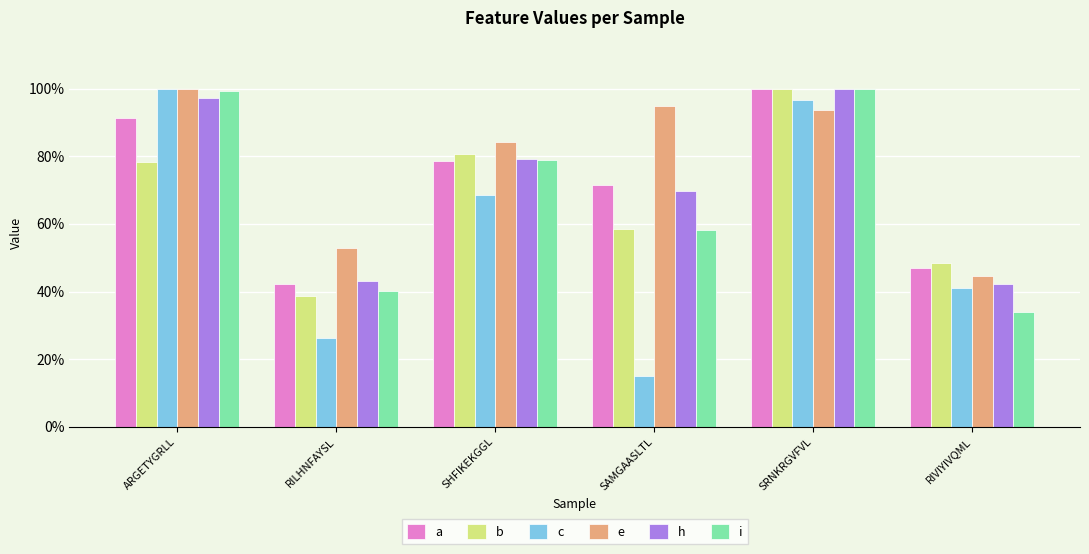

List the labels in order of h value, smallest first.

RIVIYIVQML, RILHNFAYSL, SAMGAASLTL, SHFIKEKGGL, ARGETYGRLL, SRNKRGVFVL